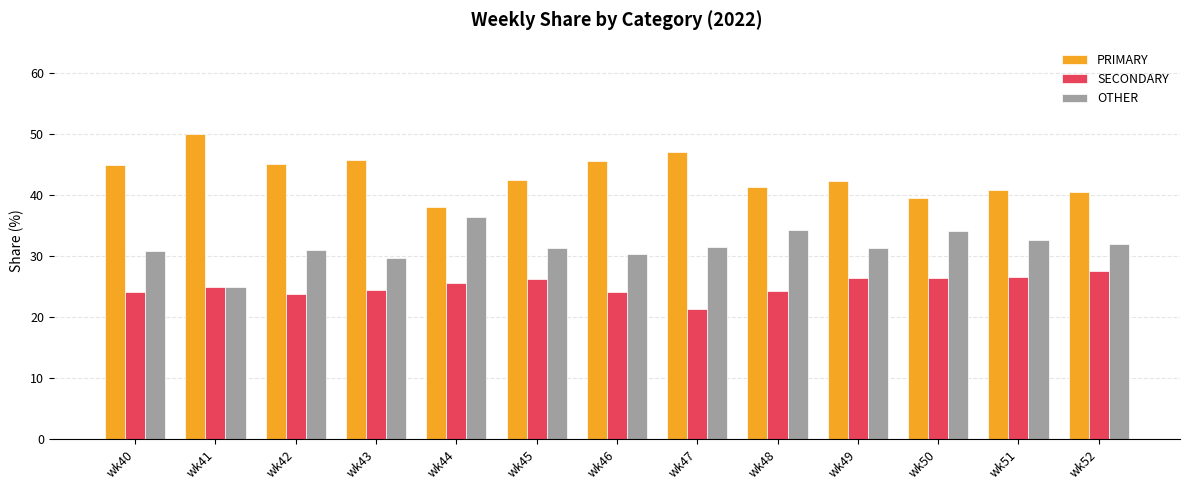

Rank the series at wk42 from highest to lowest value.

PRIMARY, OTHER, SECONDARY